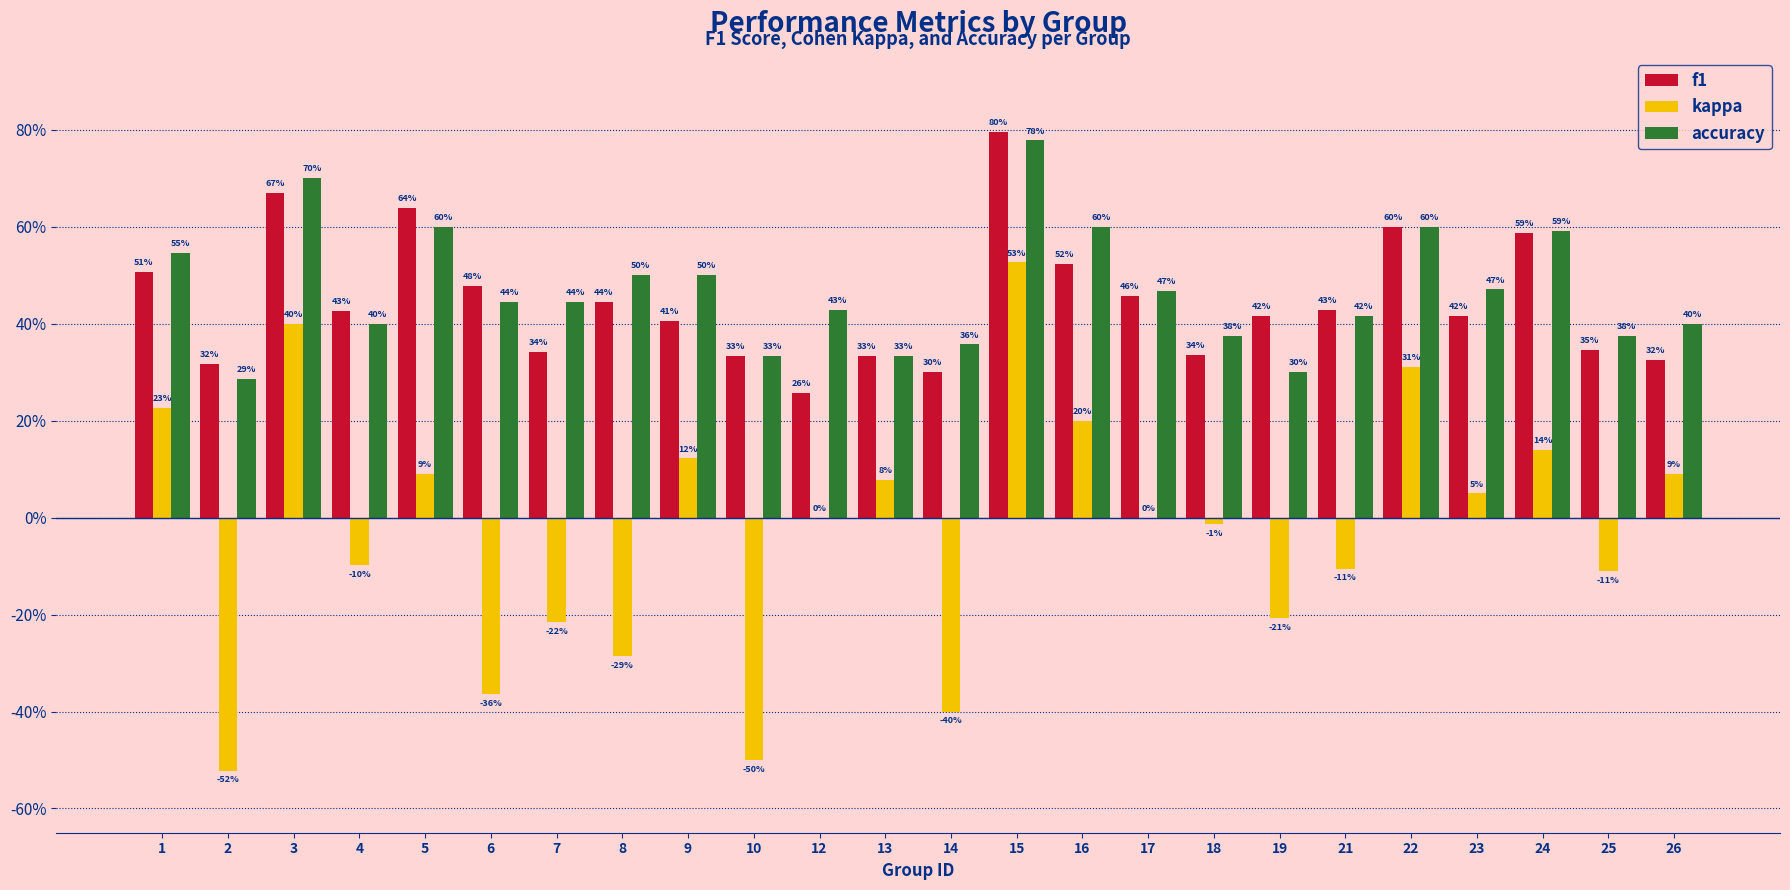

At how many categories does at least one series exceed 0?

24